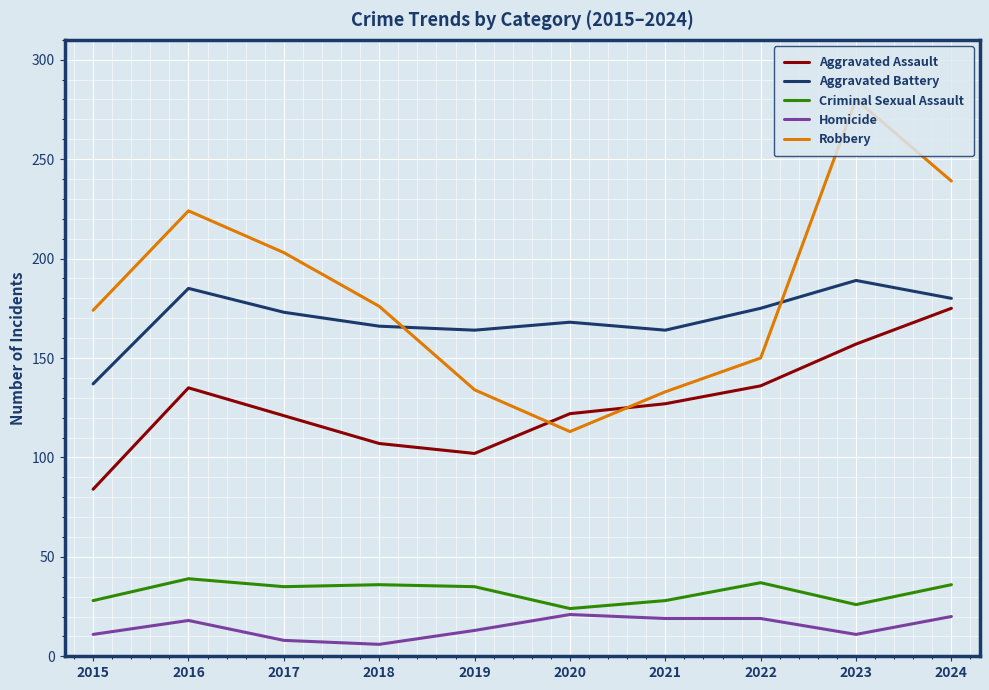

What is the spread (max minus min) of values at 2017?

195